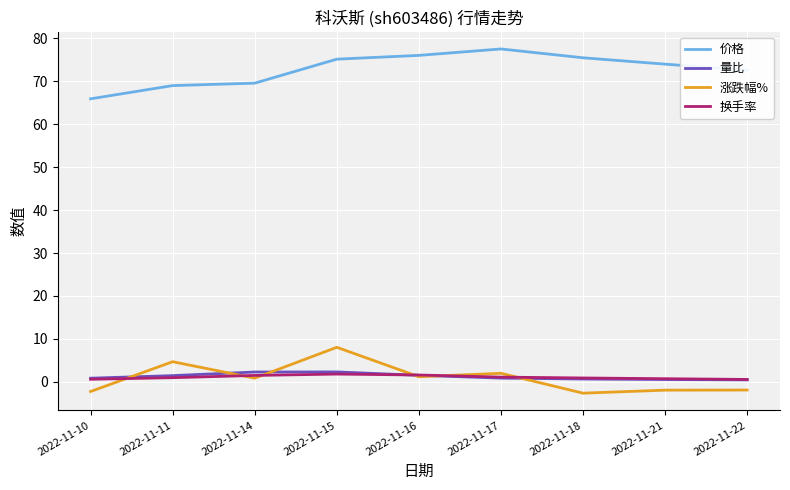

Between 2022-11-10 and 2022-11-17, which series saw the biggest shift?

价格